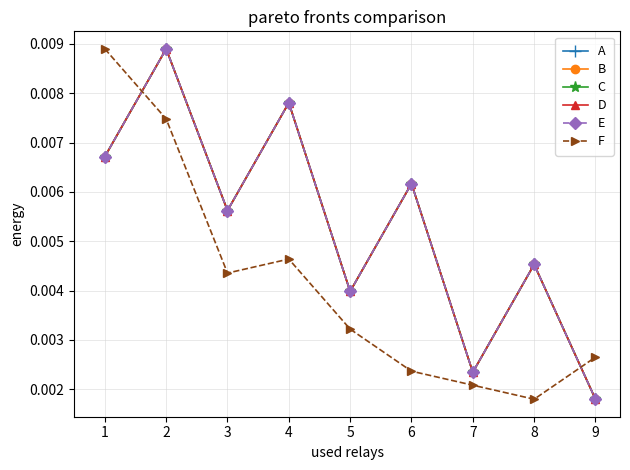

True or false: B and D intersect in this chart.

False